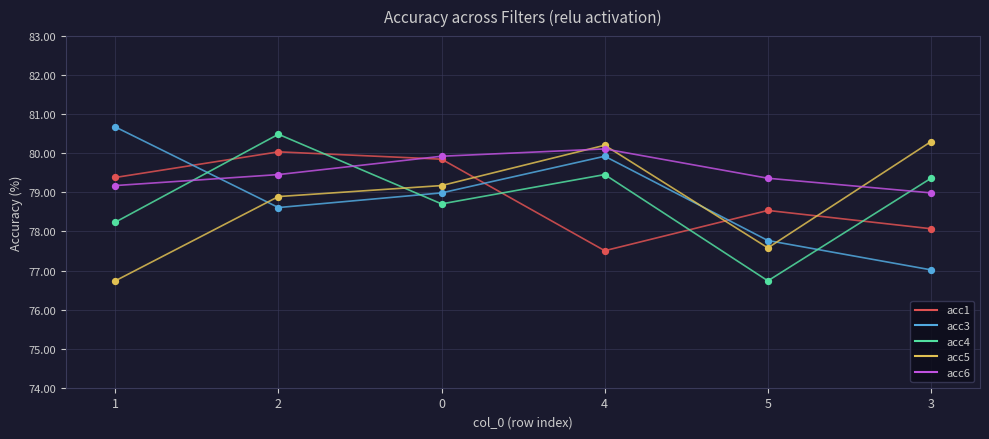

Is the value of acc5 at 1 greater than the value of acc3 at 4?

No